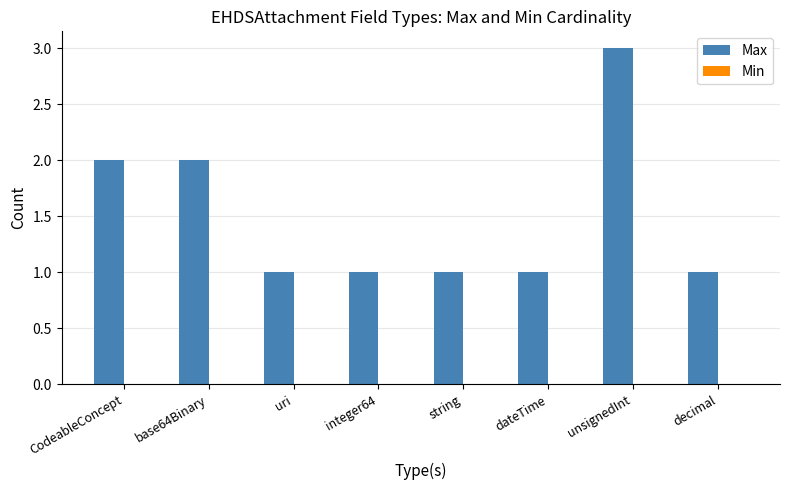

What is the sum of all values?

12